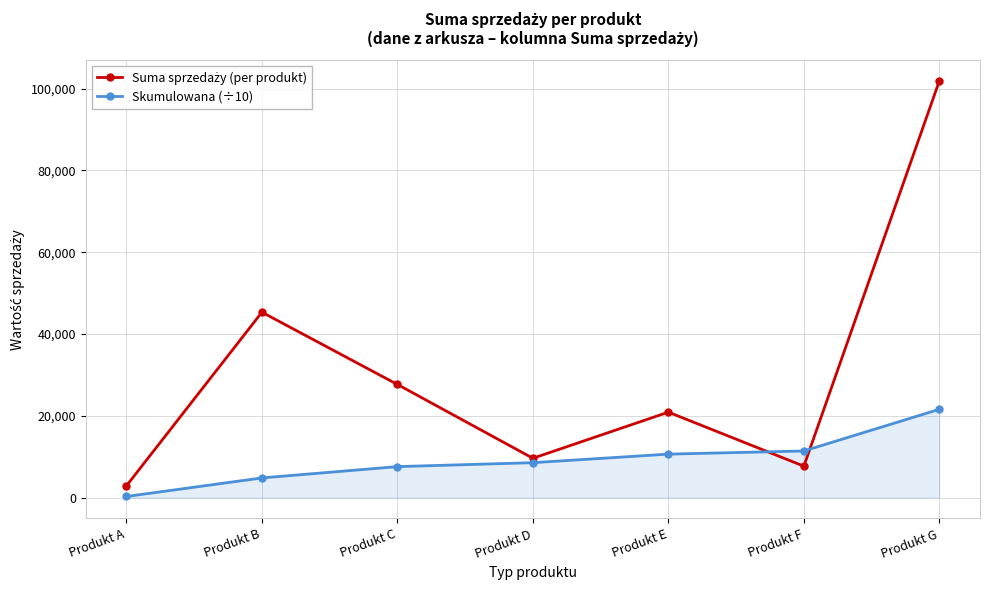

What is the total value across all series at Produkt C?

35276.8